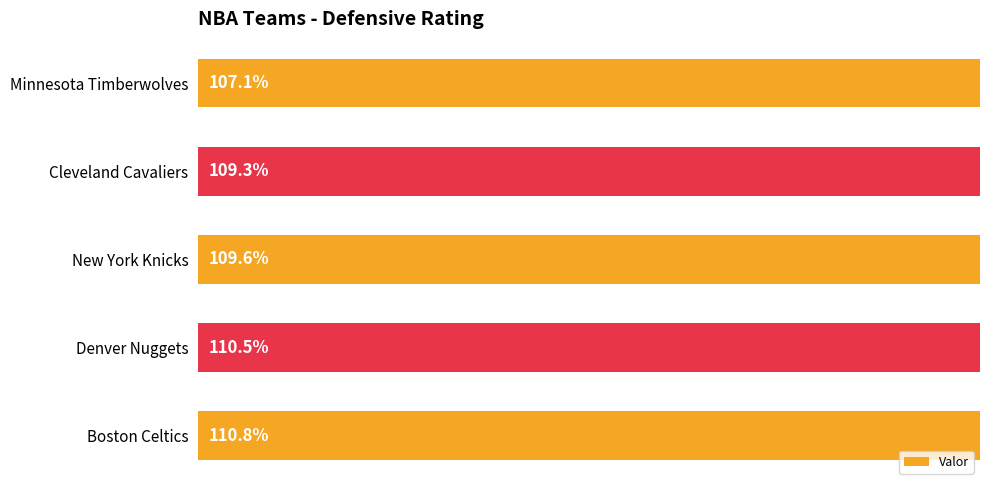

Rank the categories by value from highest to lowest.

Boston Celtics, Denver Nuggets, New York Knicks, Cleveland Cavaliers, Minnesota Timberwolves